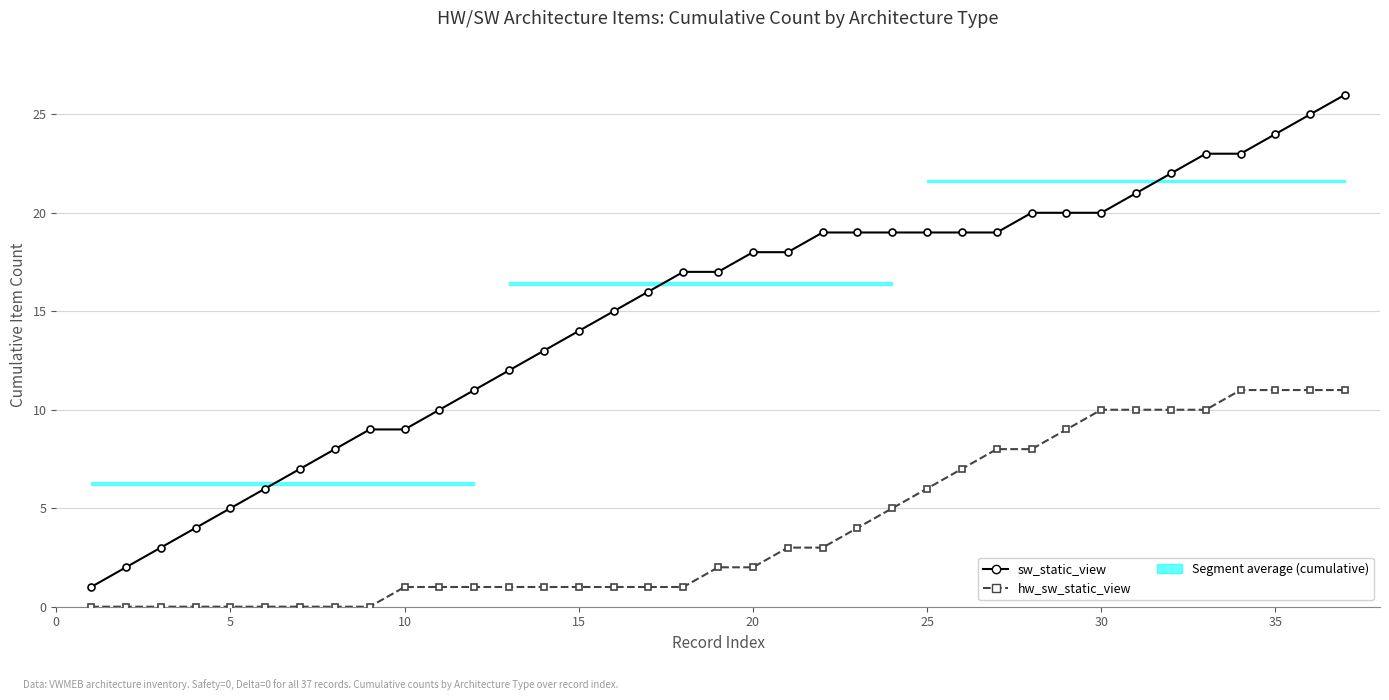

Which series has the largest total across all categories?

sw_static_view